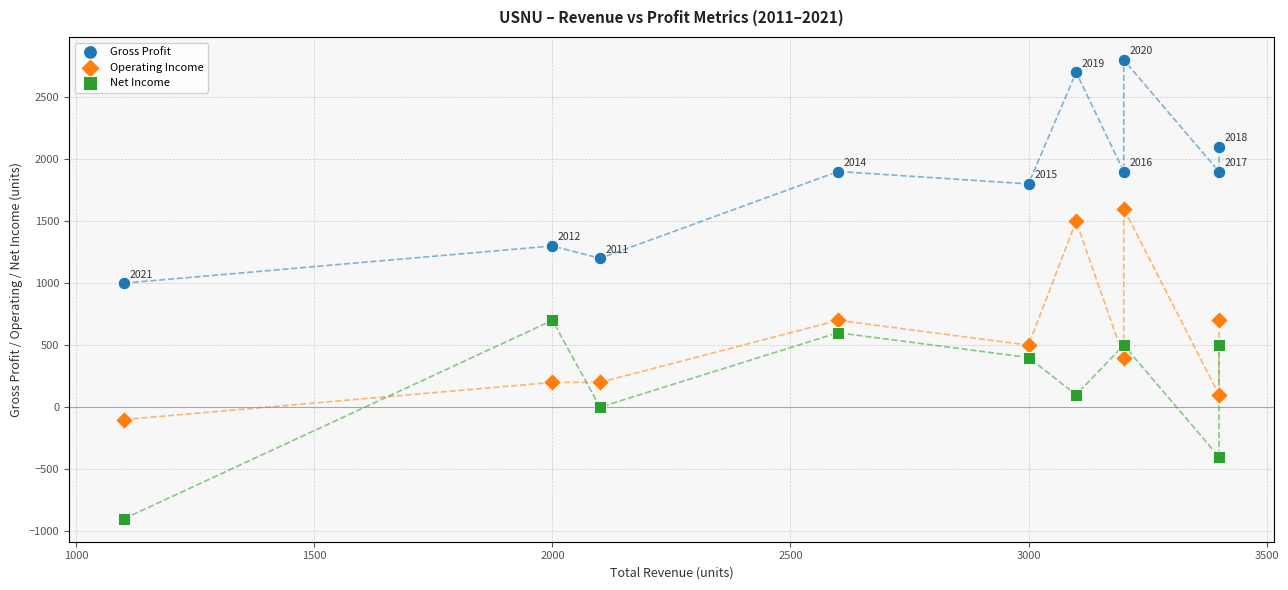

Which series contains the highest Y value?

Gross Profit